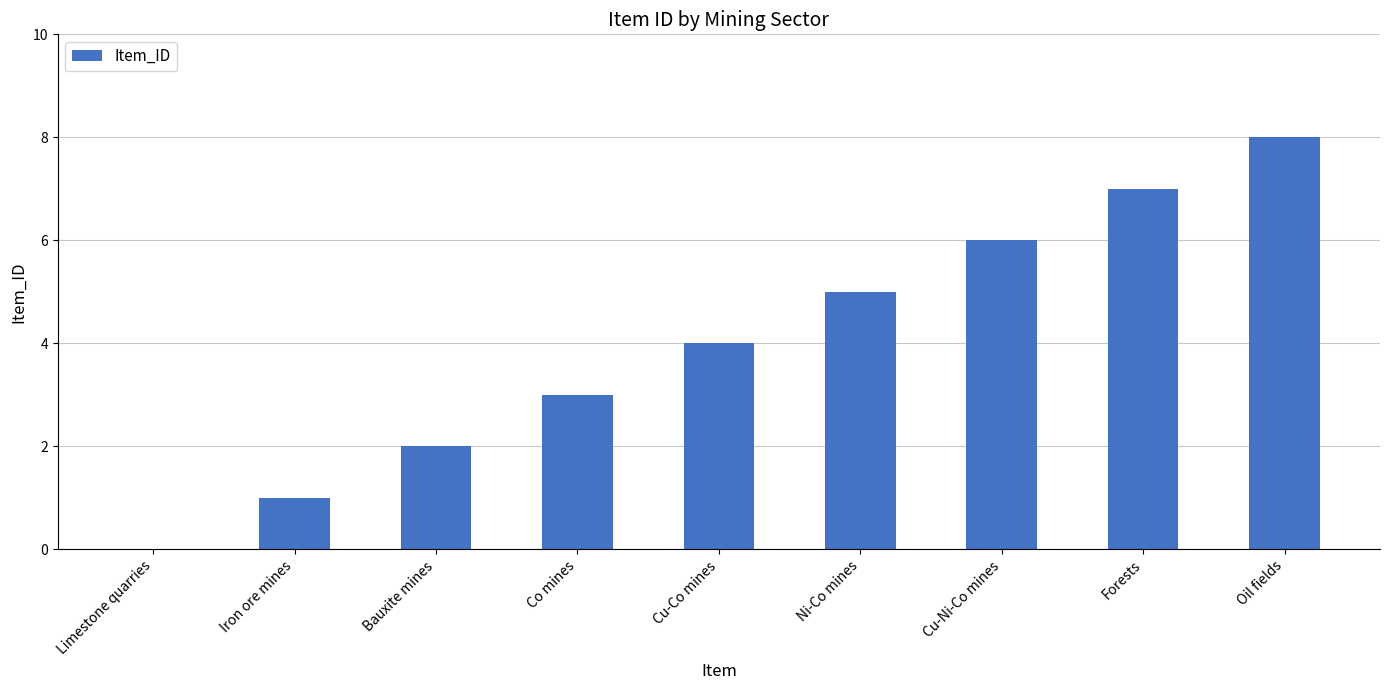

How many values are above zero?

8